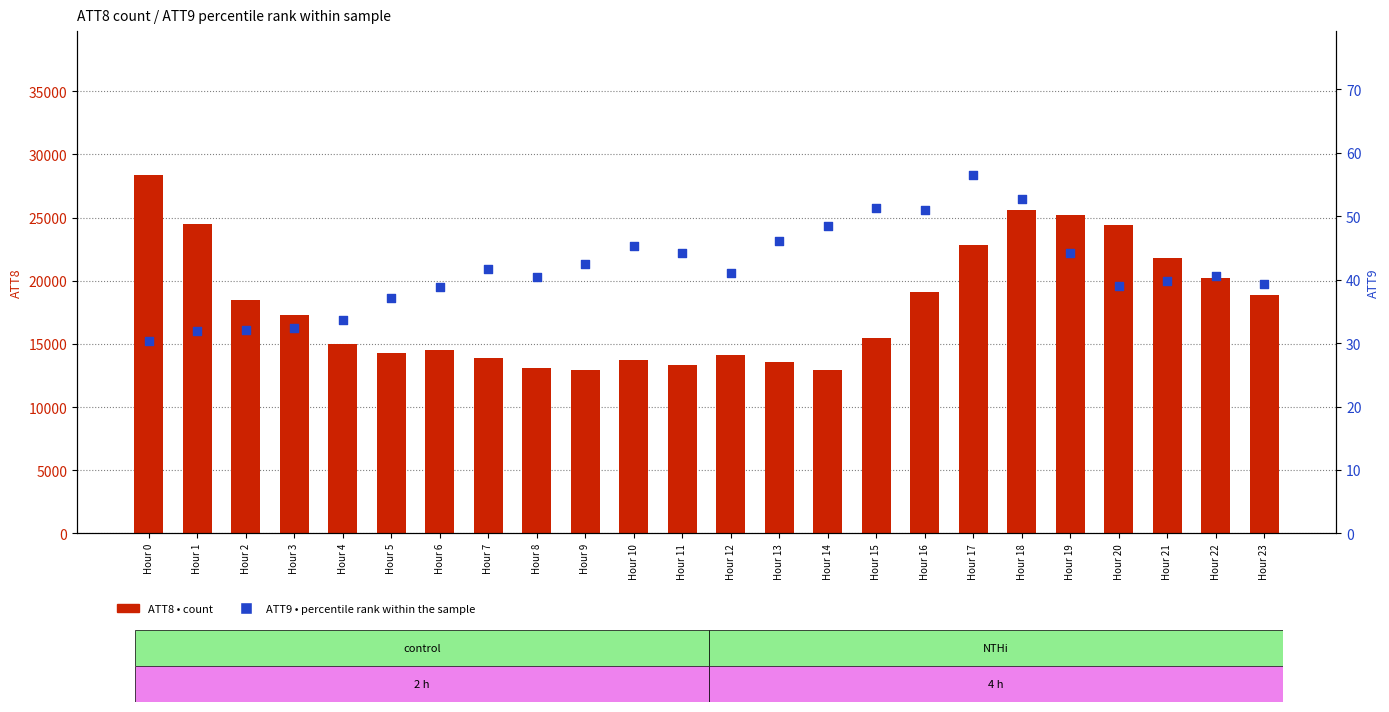

Is the value of ATT8 (count) at Hour 2 greater than the value of ATT9 (percentile rank) at Hour 13?

Yes